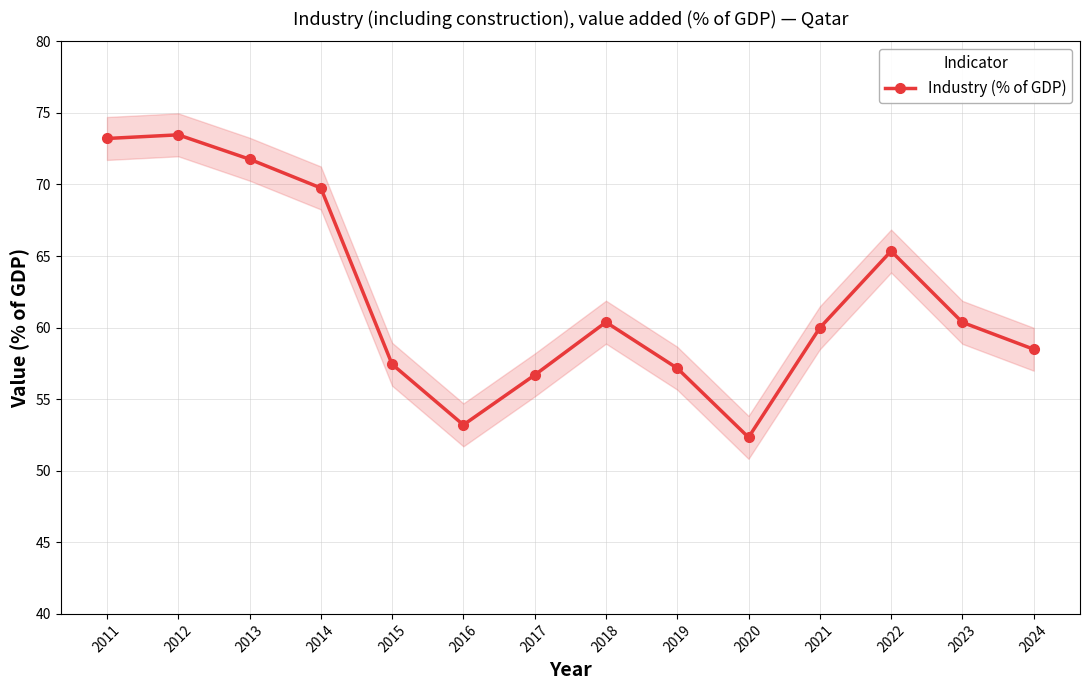

How many lines are shown in the chart?

1